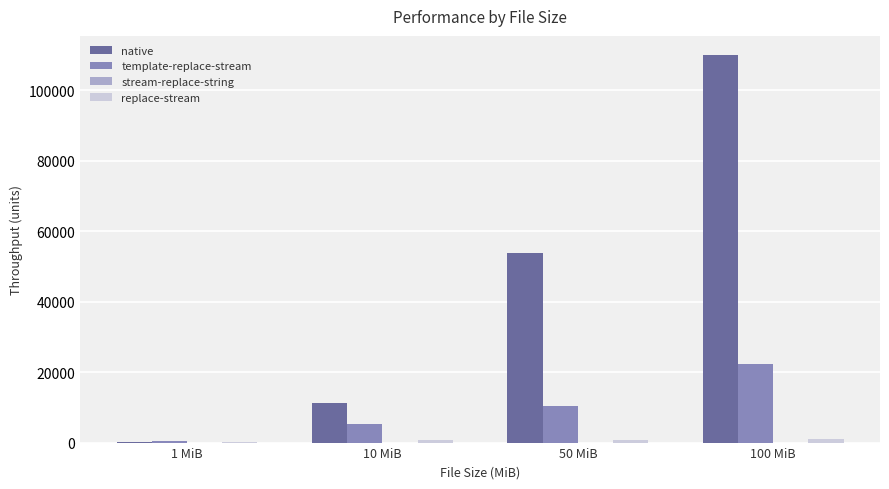

What is the sum of all native values?

174803.3